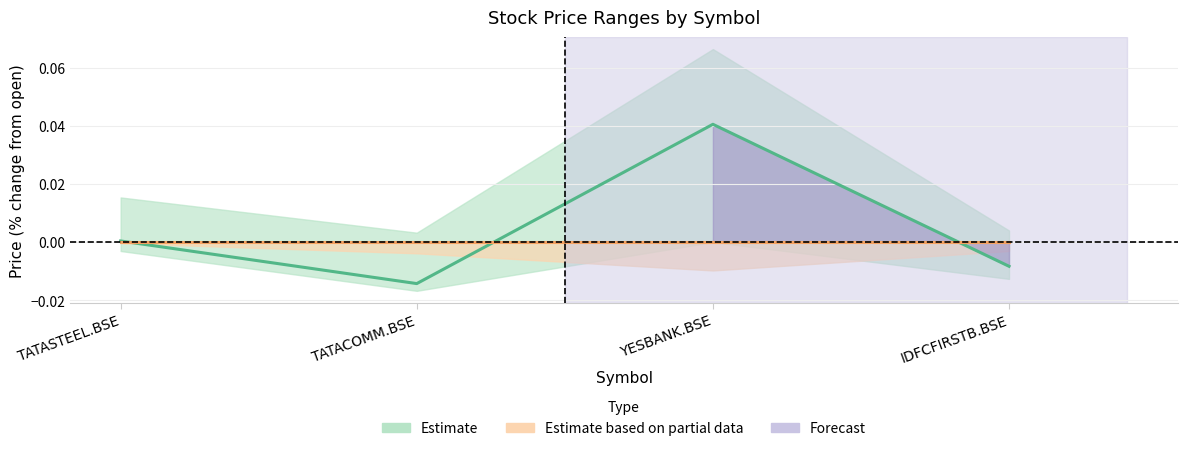

How many data points in price are less than 0?

2